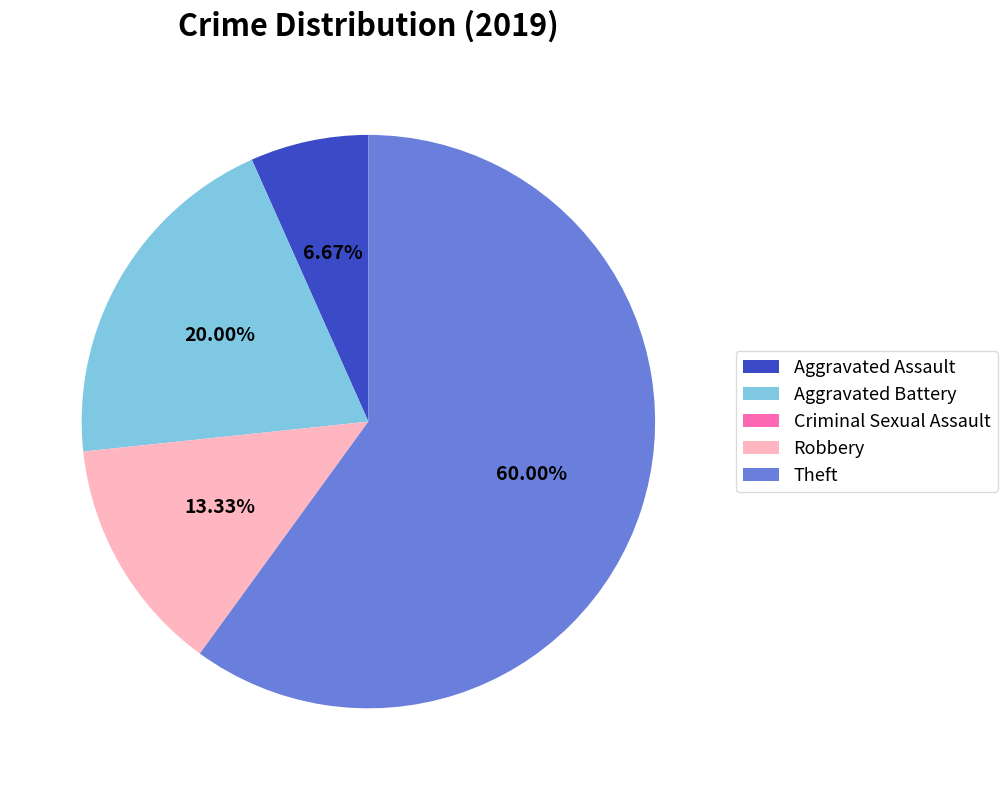

What is the largest slice in the pie chart?

Theft